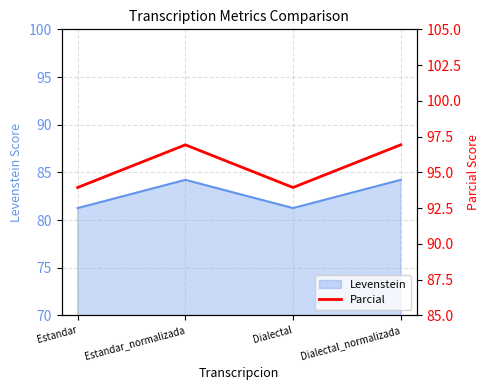

How many interior local valleys (lower than both neighbors) does the data have?

1